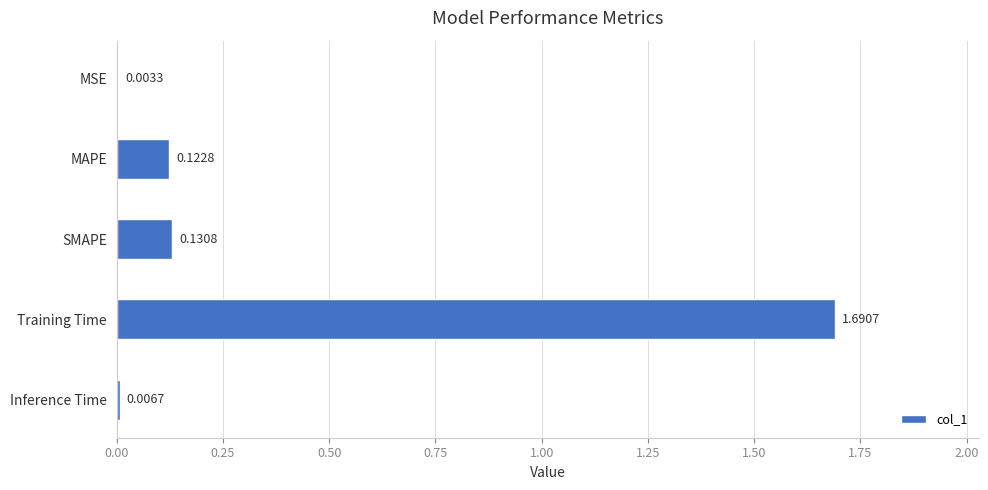

Does the chart contain stacked bars?

No